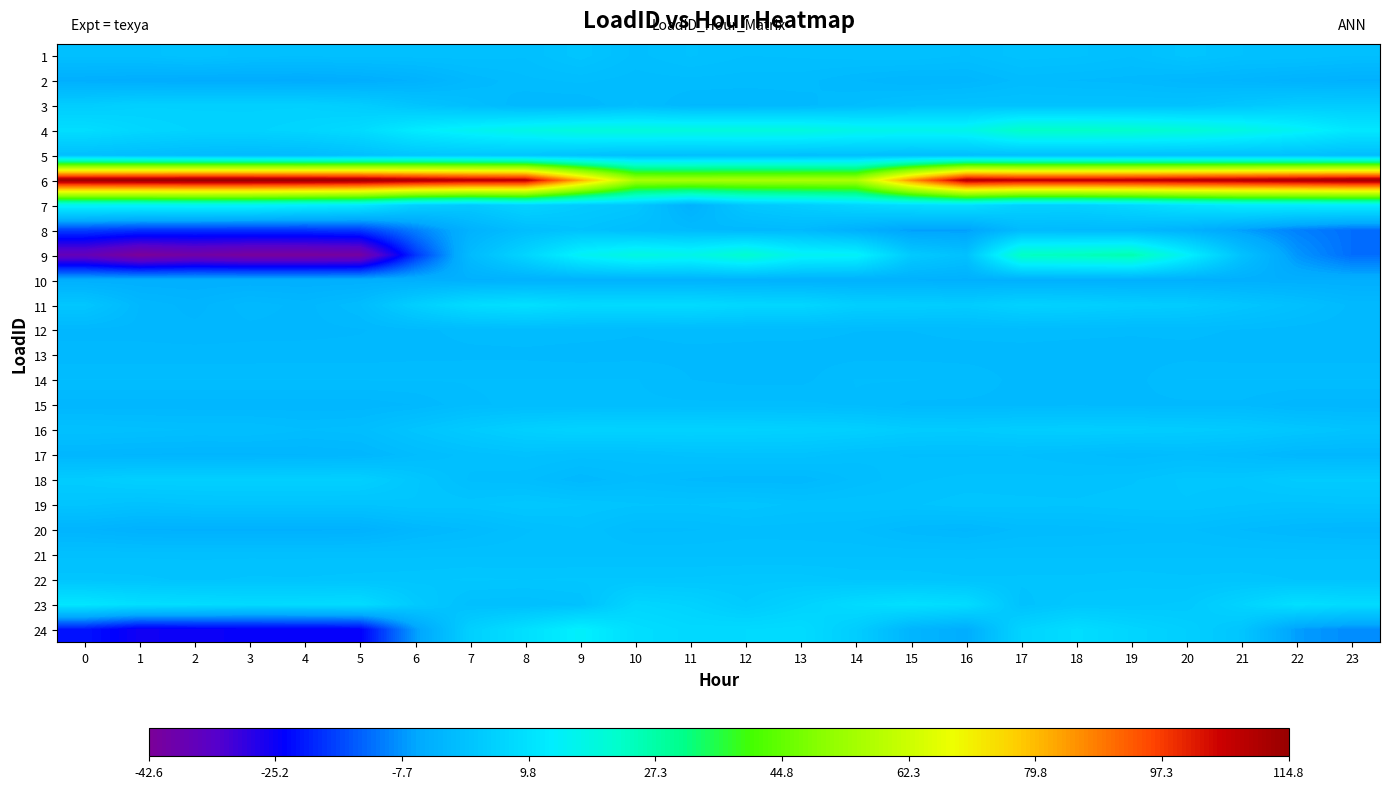

What is the total value across all series at 13?

118.1